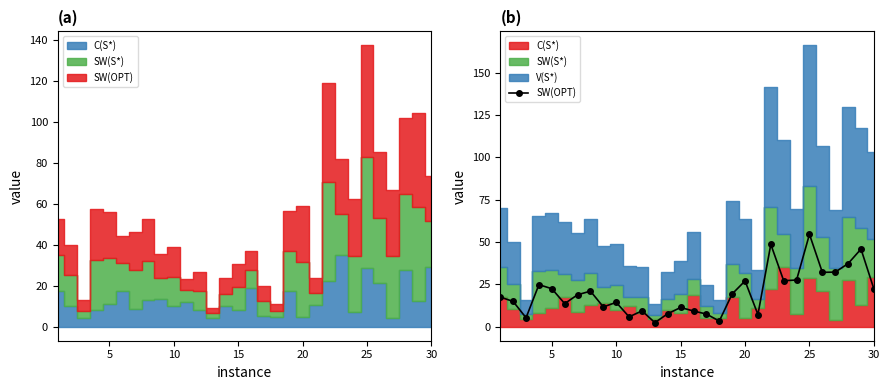

The chart shows a value of 3.5 at 20. True or false?

False